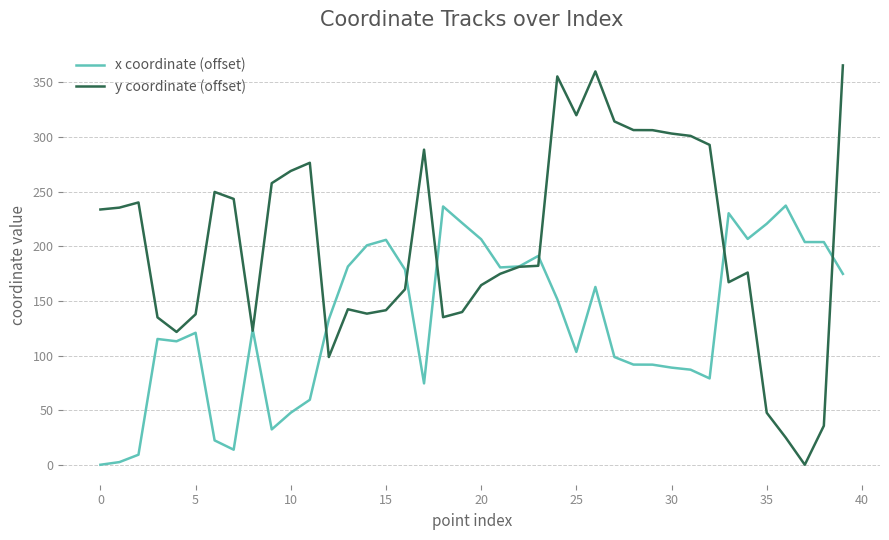

What is the sum of all x coordinate (offset) values?

5283.8